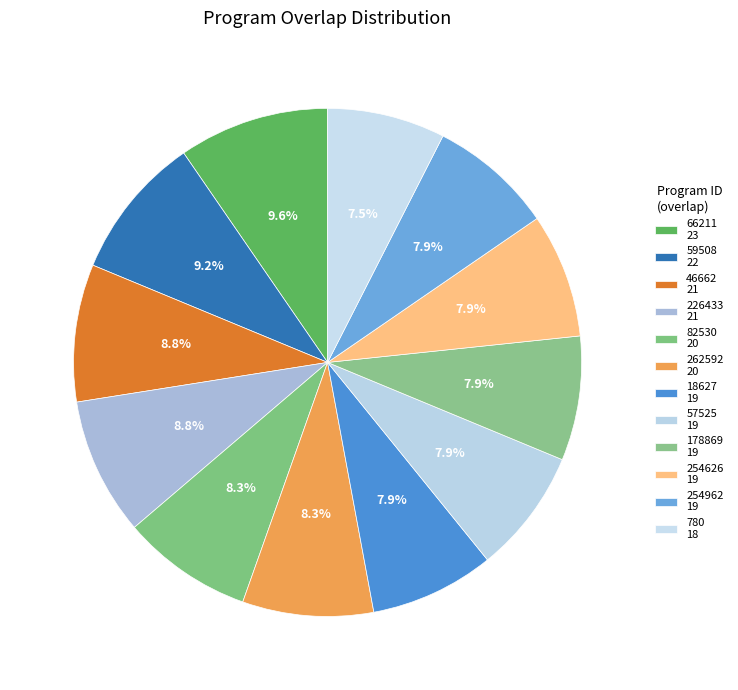

How many slices are in this pie chart?

12